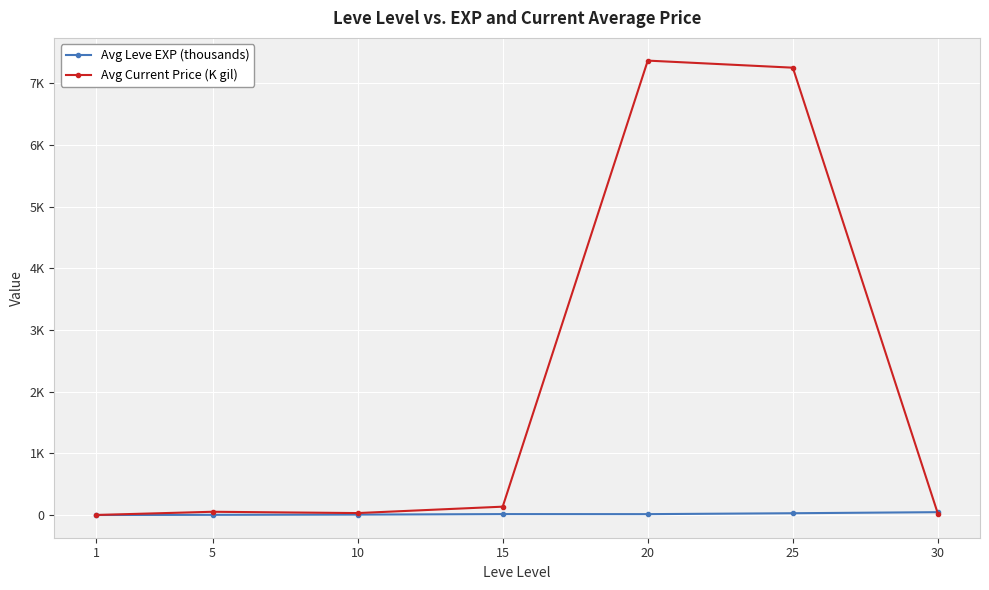

List the series in order of their peak value, lowest first.

Avg Leve EXP (thousands), Avg Current Price (K gil)